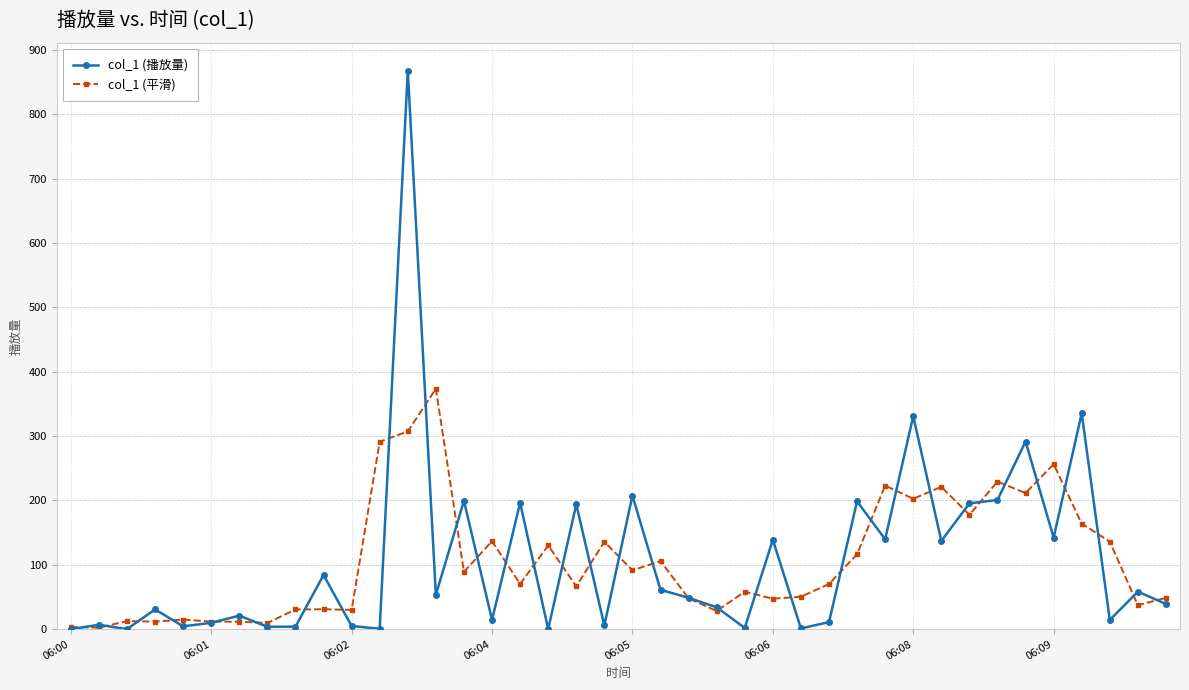

What is the maximum value for col_1 (播放量)?

867.7